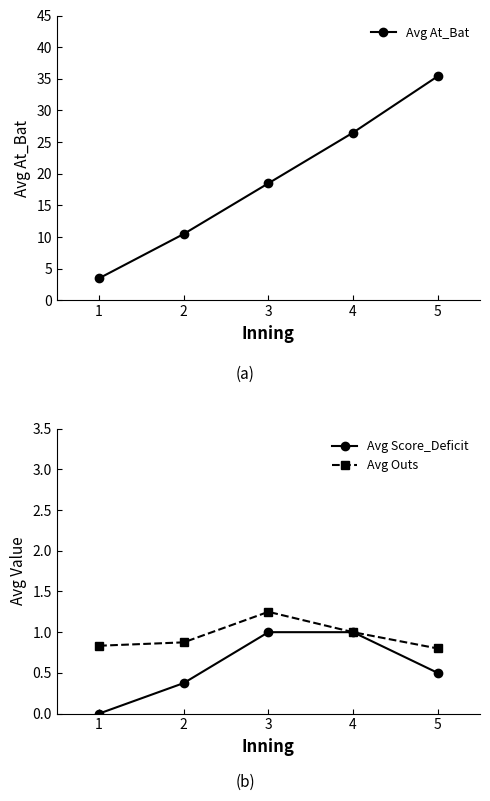

True or false: Avg Score_Deficit has a value of 1.0 at 3.

True